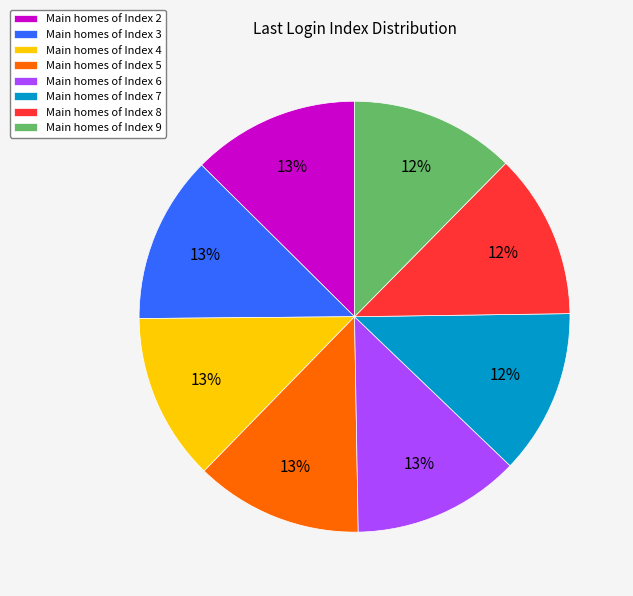

Approximately how many times larger is the value at Main homes of Index 4 compared to Main homes of Index 6?

1.0